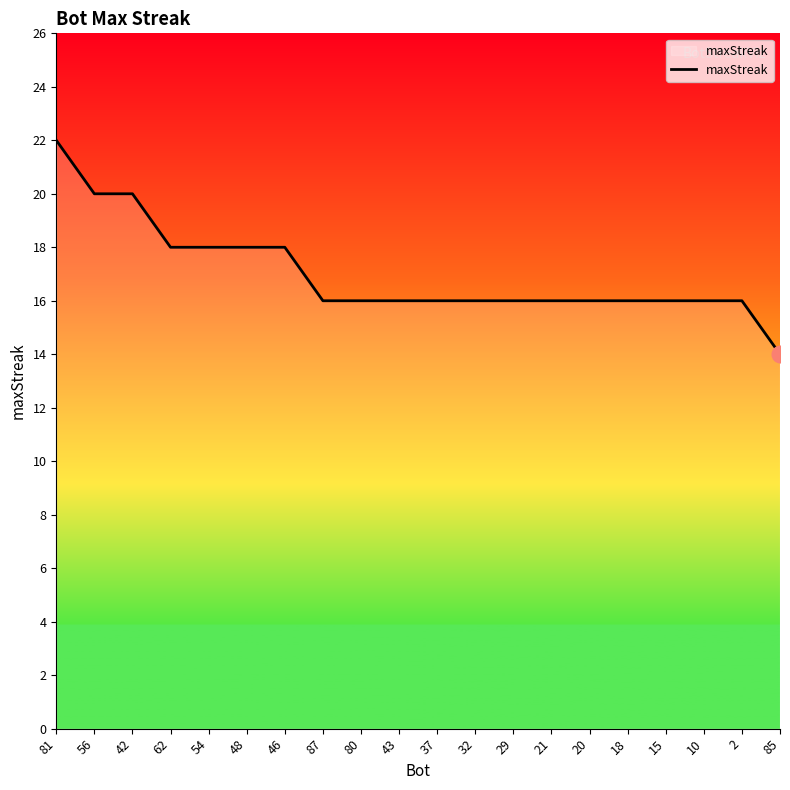

Reading left to right, transcribe all the data shown in this chart.

81=22	56=20	42=20	62=18	54=18	48=18	46=18	87=16	80=16	43=16	37=16	32=16	29=16	21=16	20=16	18=16	15=16	10=16	2=16	85=14